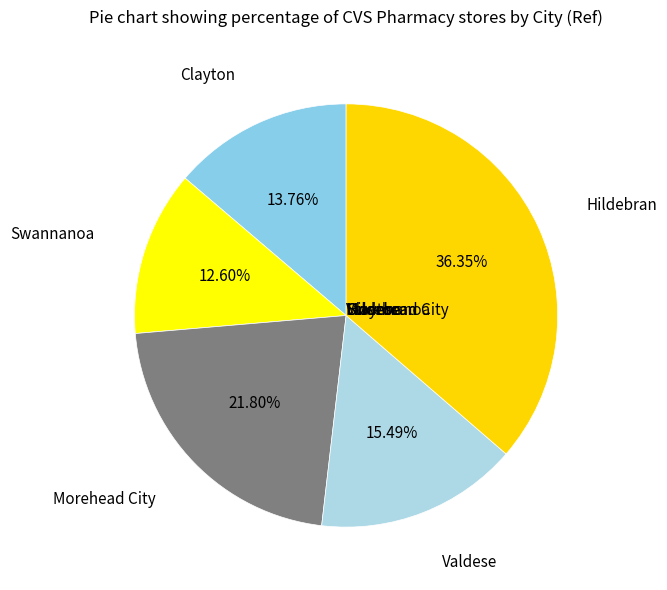

How many slices are in this pie chart?

5